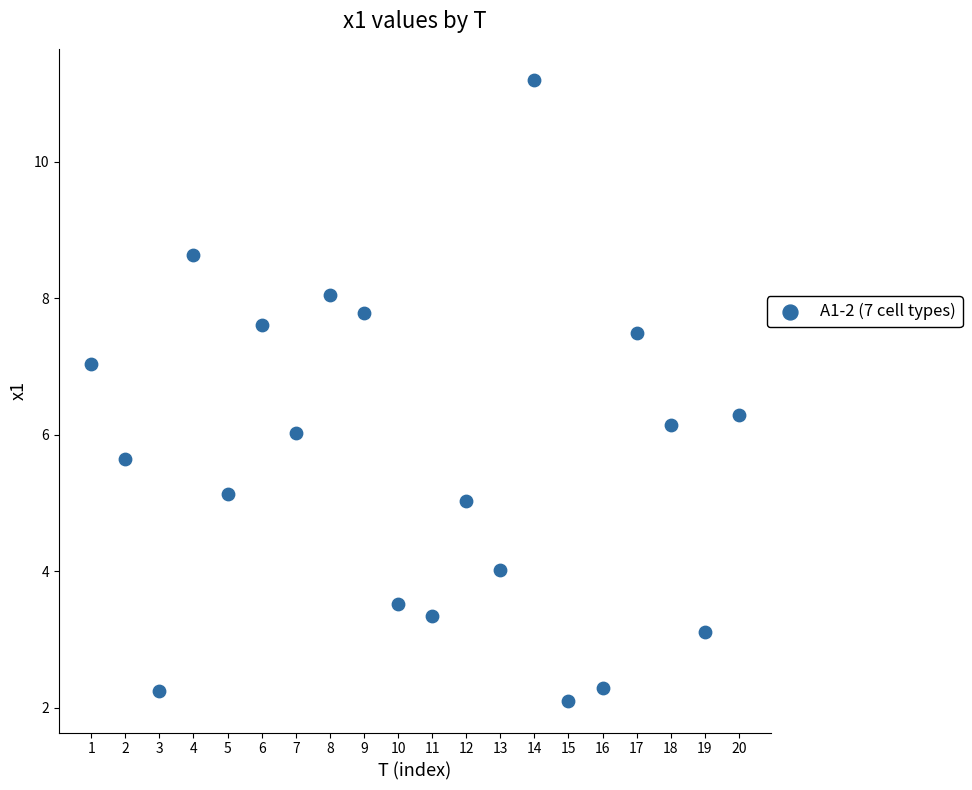

What is the range of Y values (max minus min)?

9.1